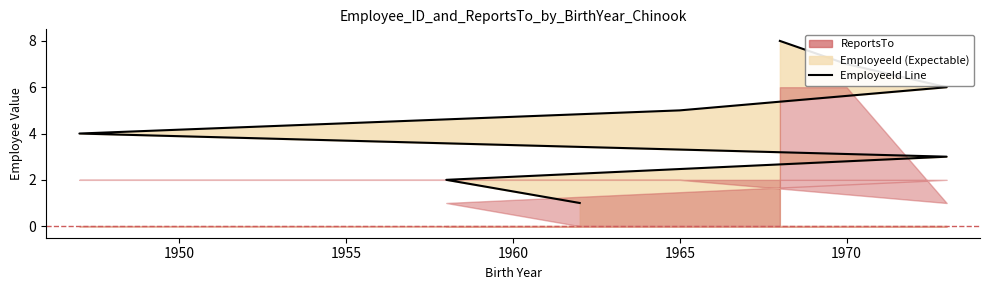

The value at 1955 is 4. True or false?

False